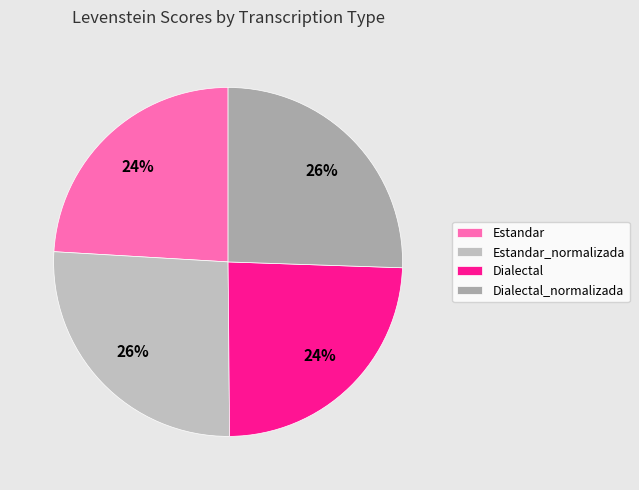

How many segments does this pie chart have?

4